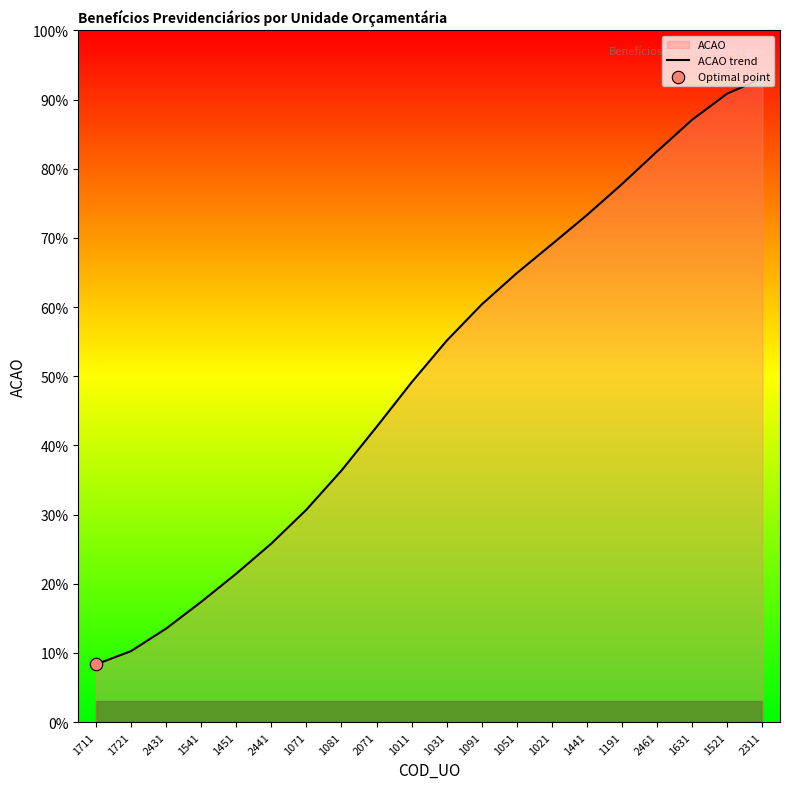

What is the change in value from 2431 to 1631?

+73.6